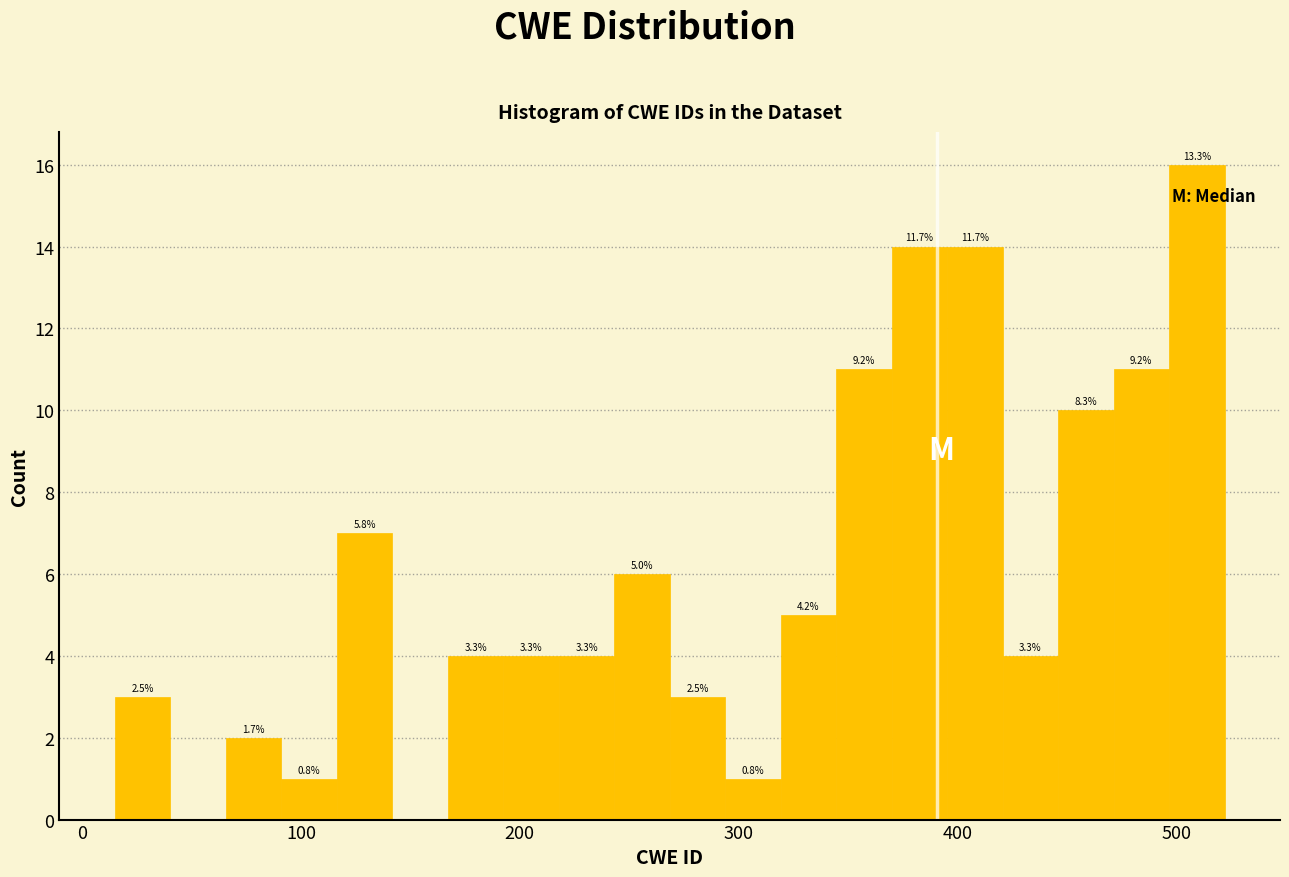

Around what value on the x-axis is the tallest bar? Give the approximate position of its centre, as read against the axis.

510